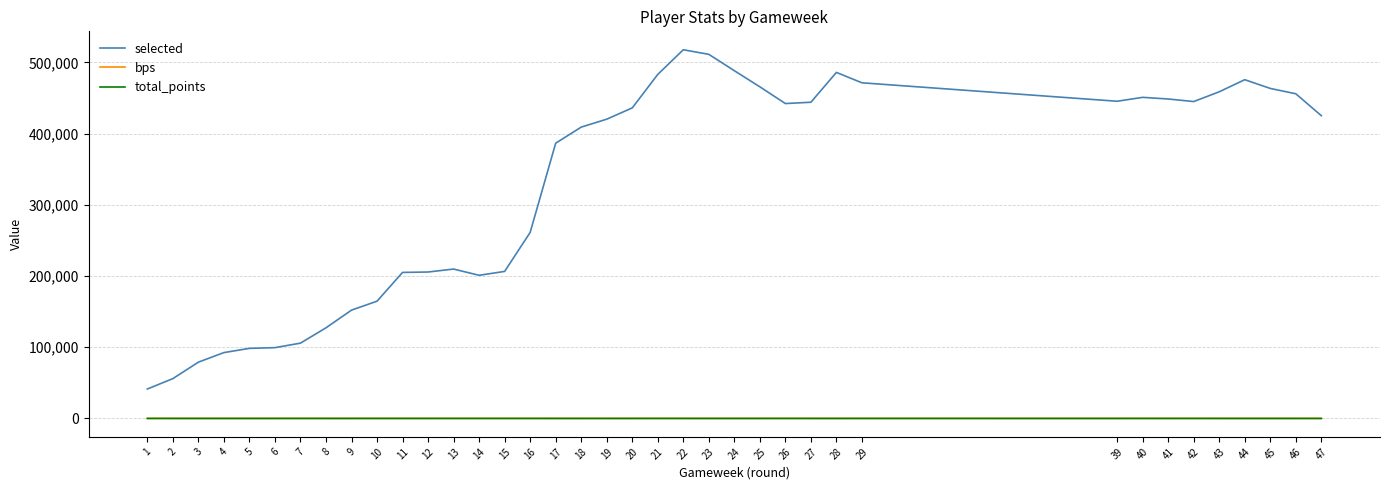

True or false: bps and selected intersect in this chart.

False